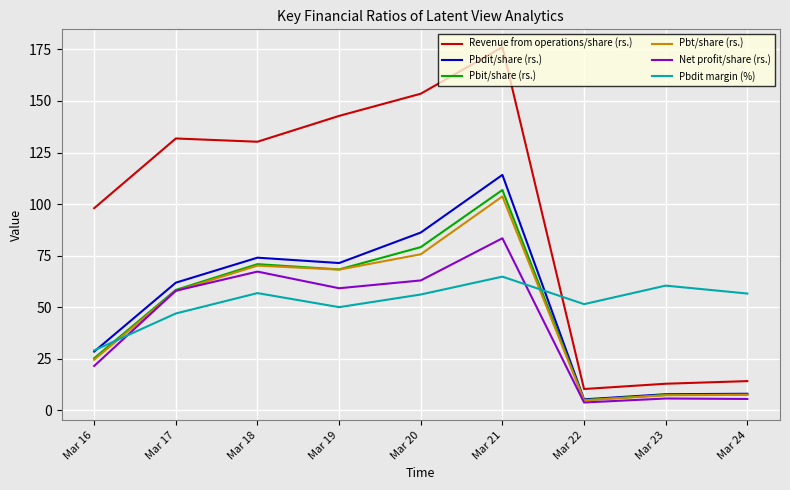

Which category has the lowest value across all series?

Mar 22